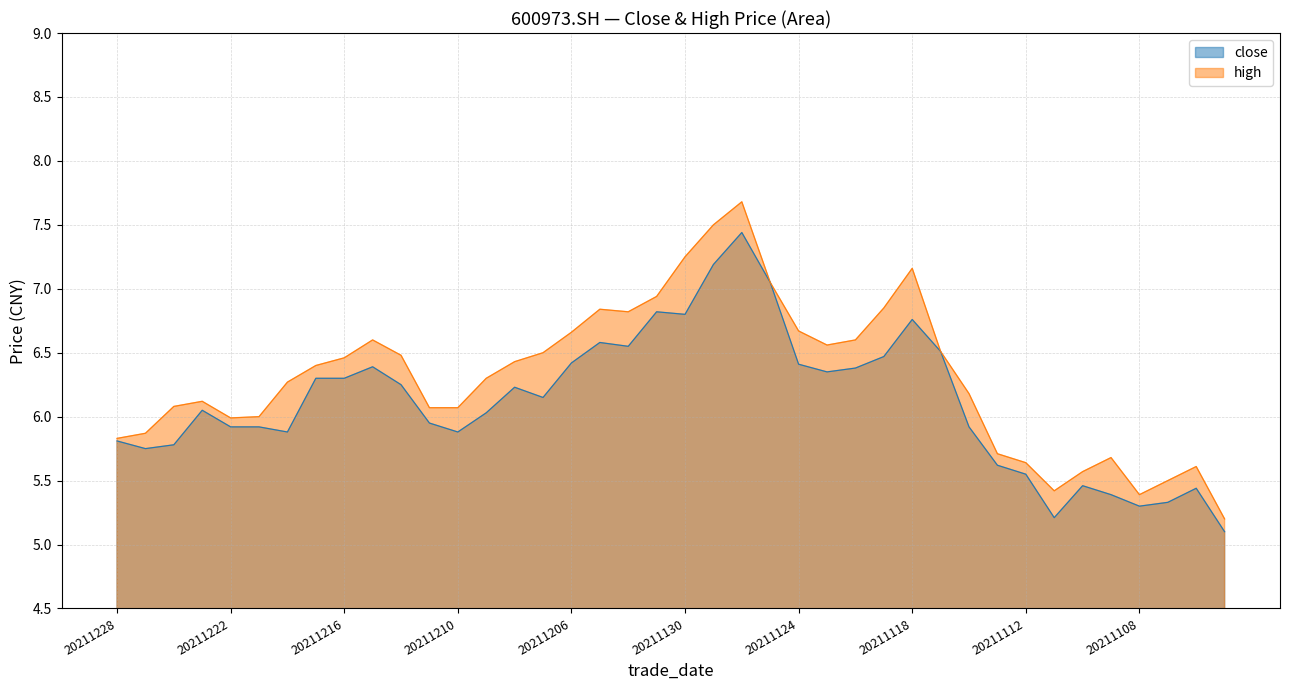

True or false: close has more than 1 interior local peaks.

True